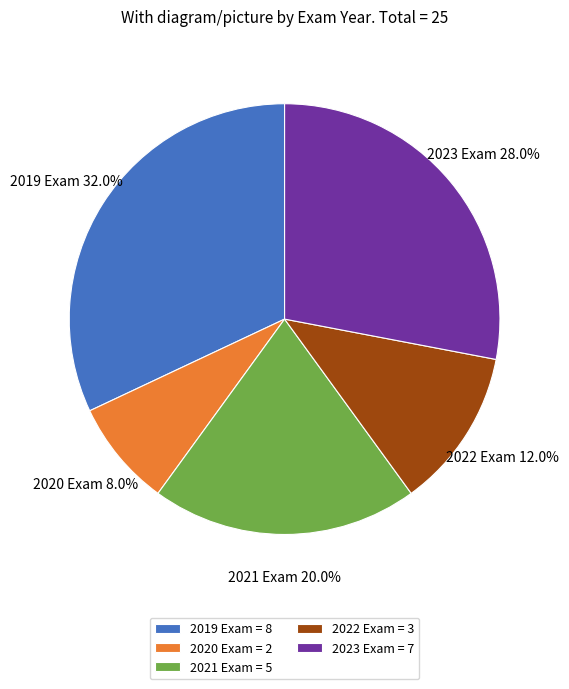

What is the largest slice in the pie chart?

2019 Exam